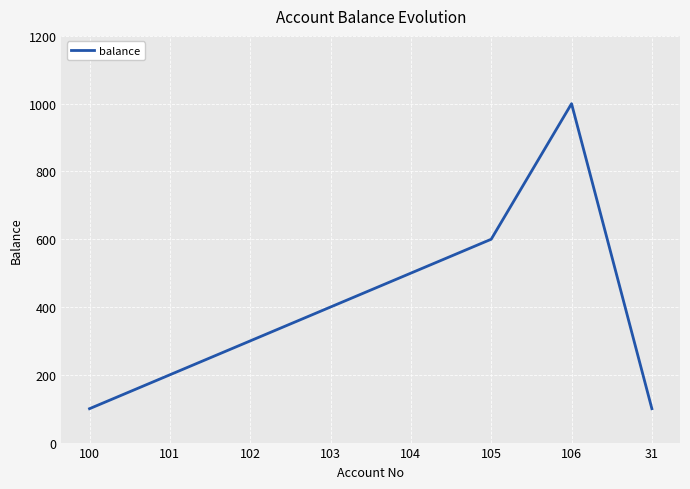

Read the value at 101, to the nearest 50.

200